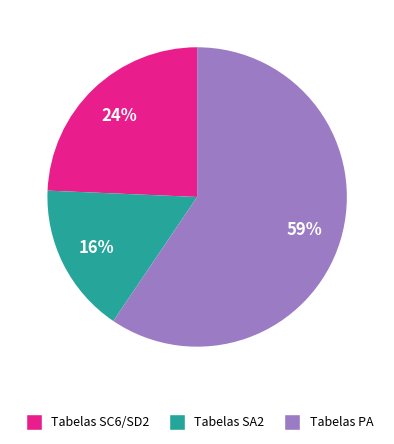

Does any single category account for the majority?

Yes